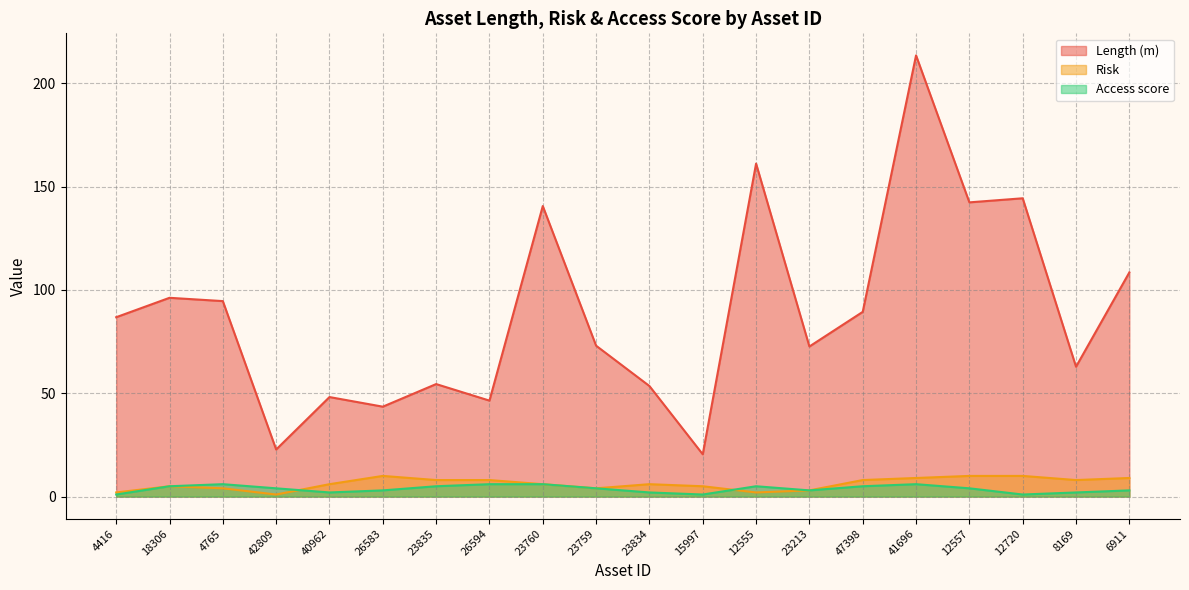

What are all the series names shown in the legend?

Length (m), Risk, Access score